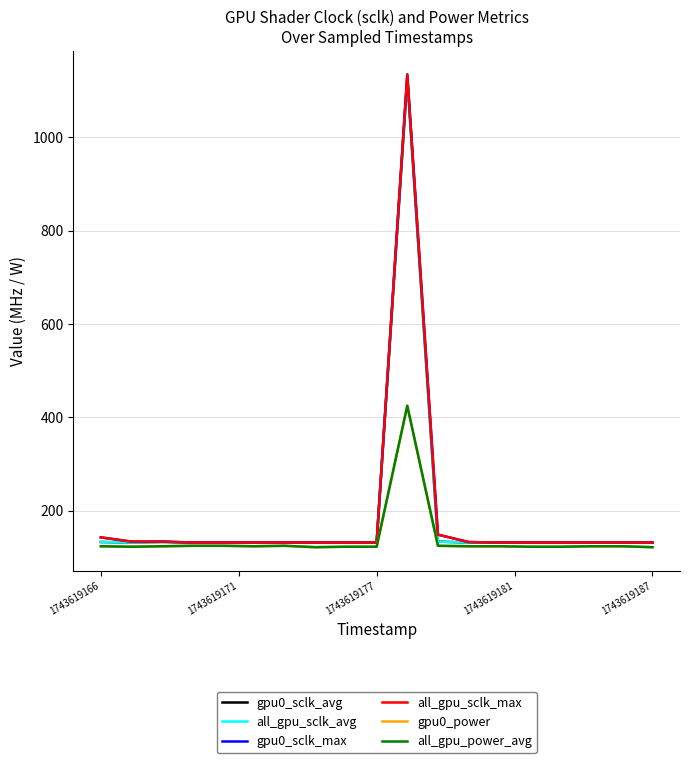

Does the chart have visible grid lines?

Yes